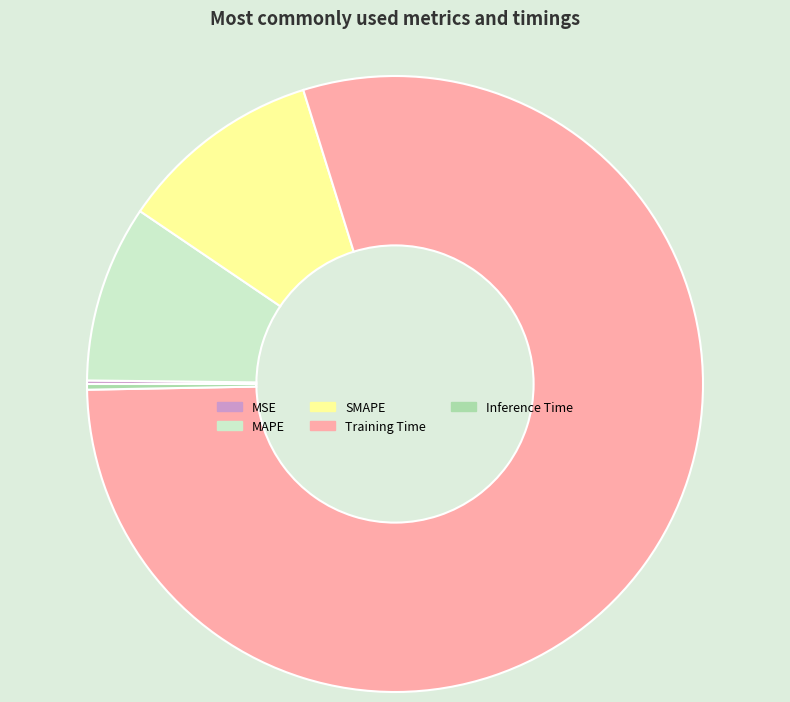

Which has a higher value, Inference Time or Training Time?

Training Time